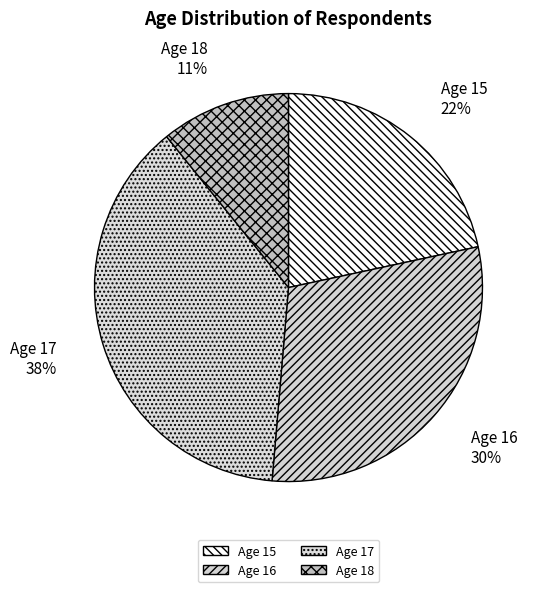

To the nearest percent, what is the difference between the largest and smallest slice percentages?

27%